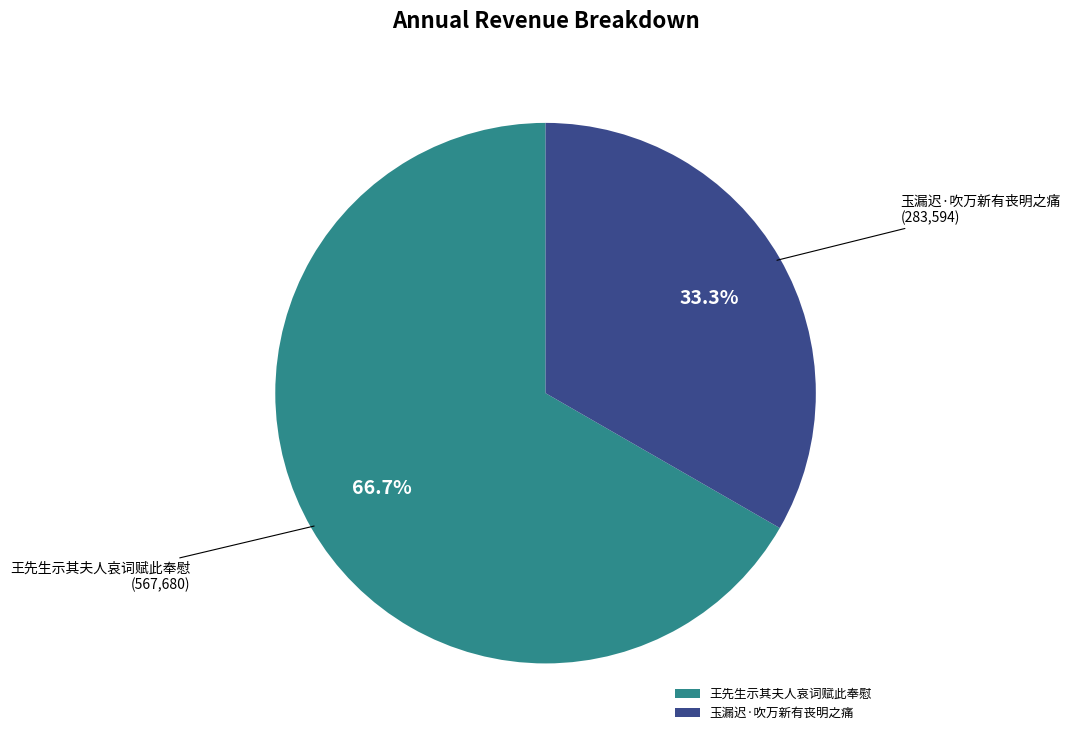

Is there any slice that represents more than half of the pie?

Yes